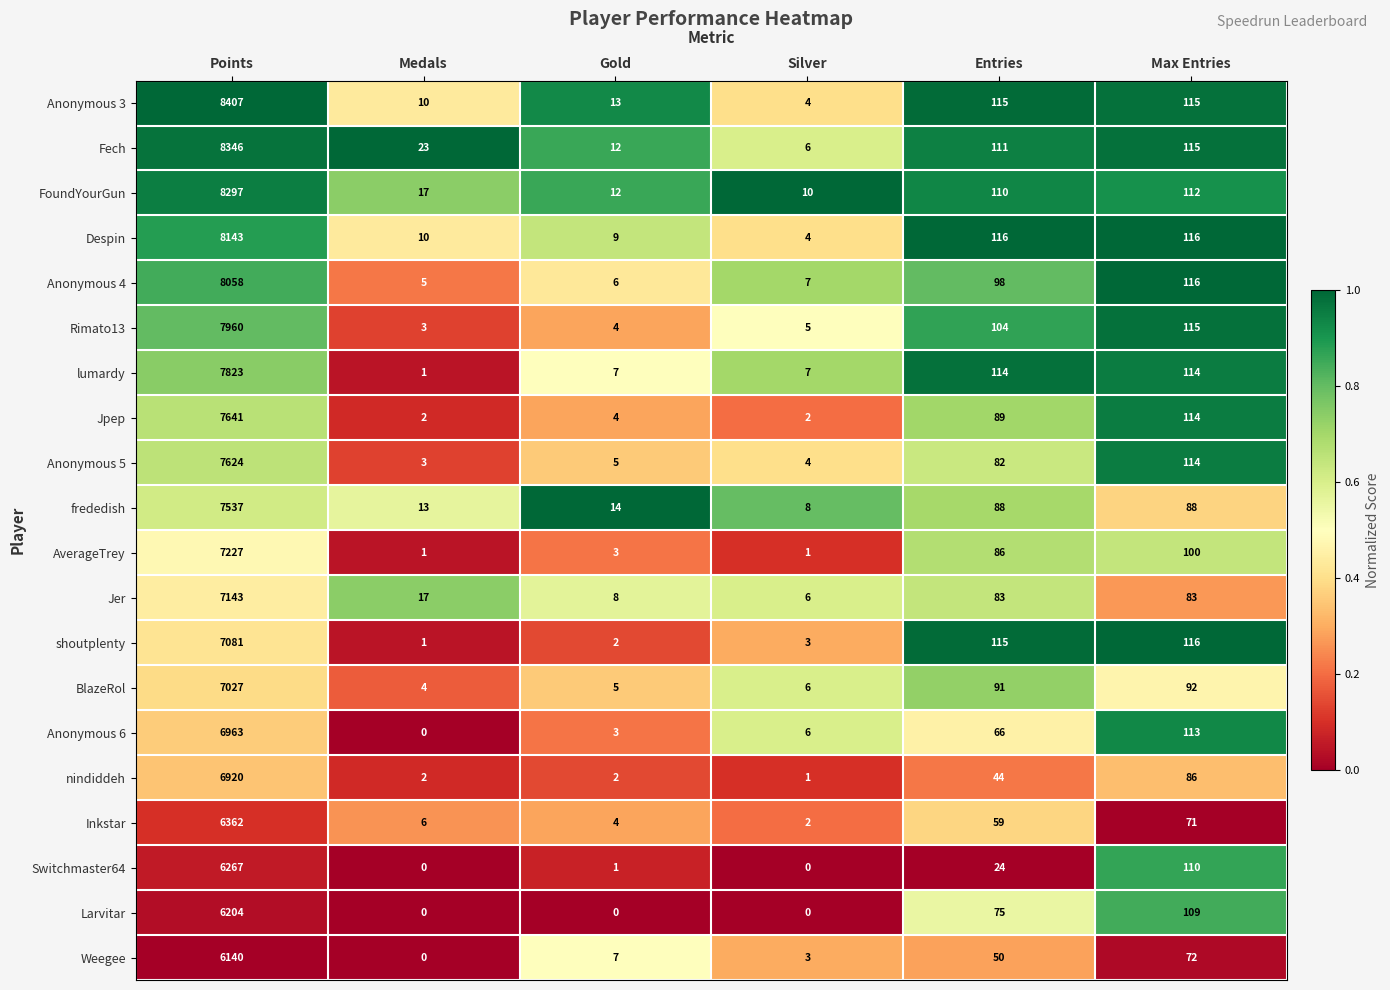

What is the highest value of the FoundYourGun series?

8297